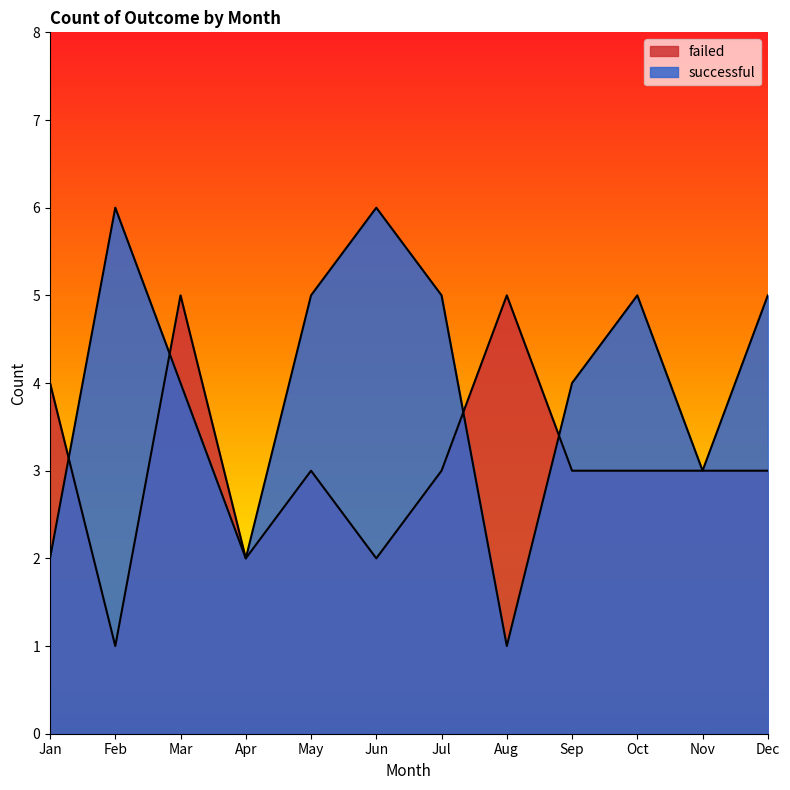

The successful series shows 2 at Jul. True or false?

False